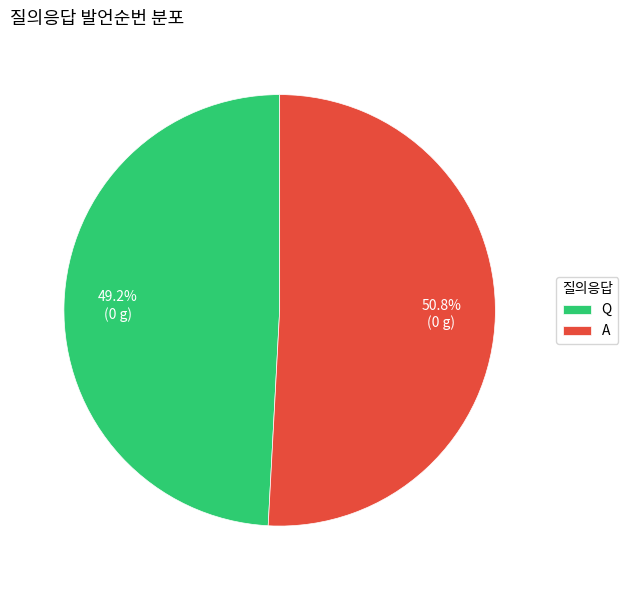

The Q slice represents 49% of the pie. True or false?

True